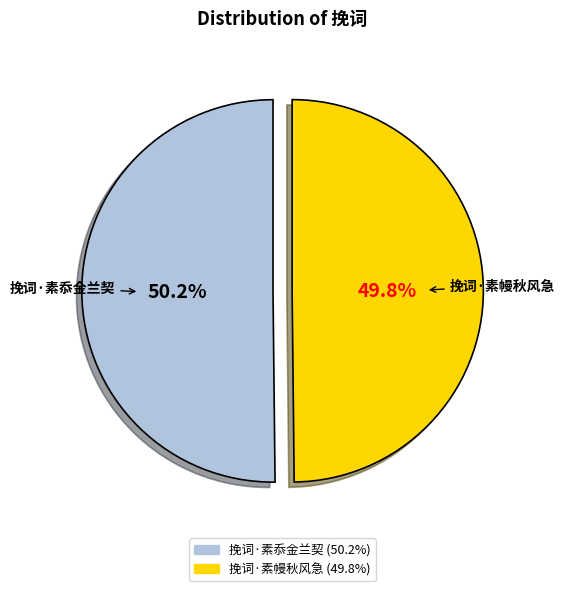

To the nearest percent, what is the combined percentage of 挽词·素幔秋风急 and 挽词·素忝金兰契?

100%